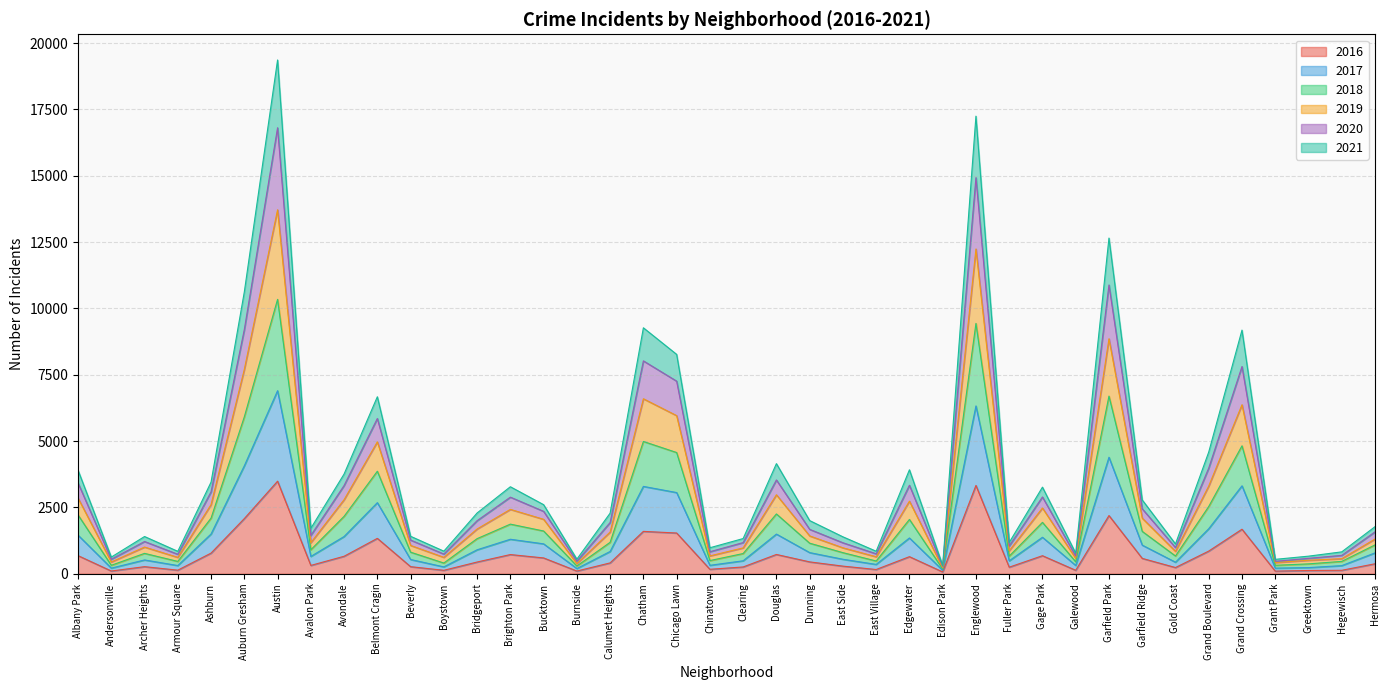

What position from the right is Belmont Cragin?

31